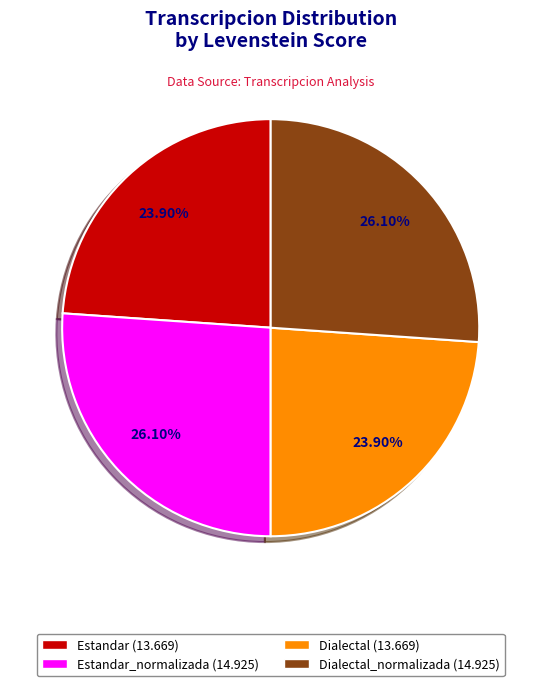

Is there a majority slice in this chart?

No